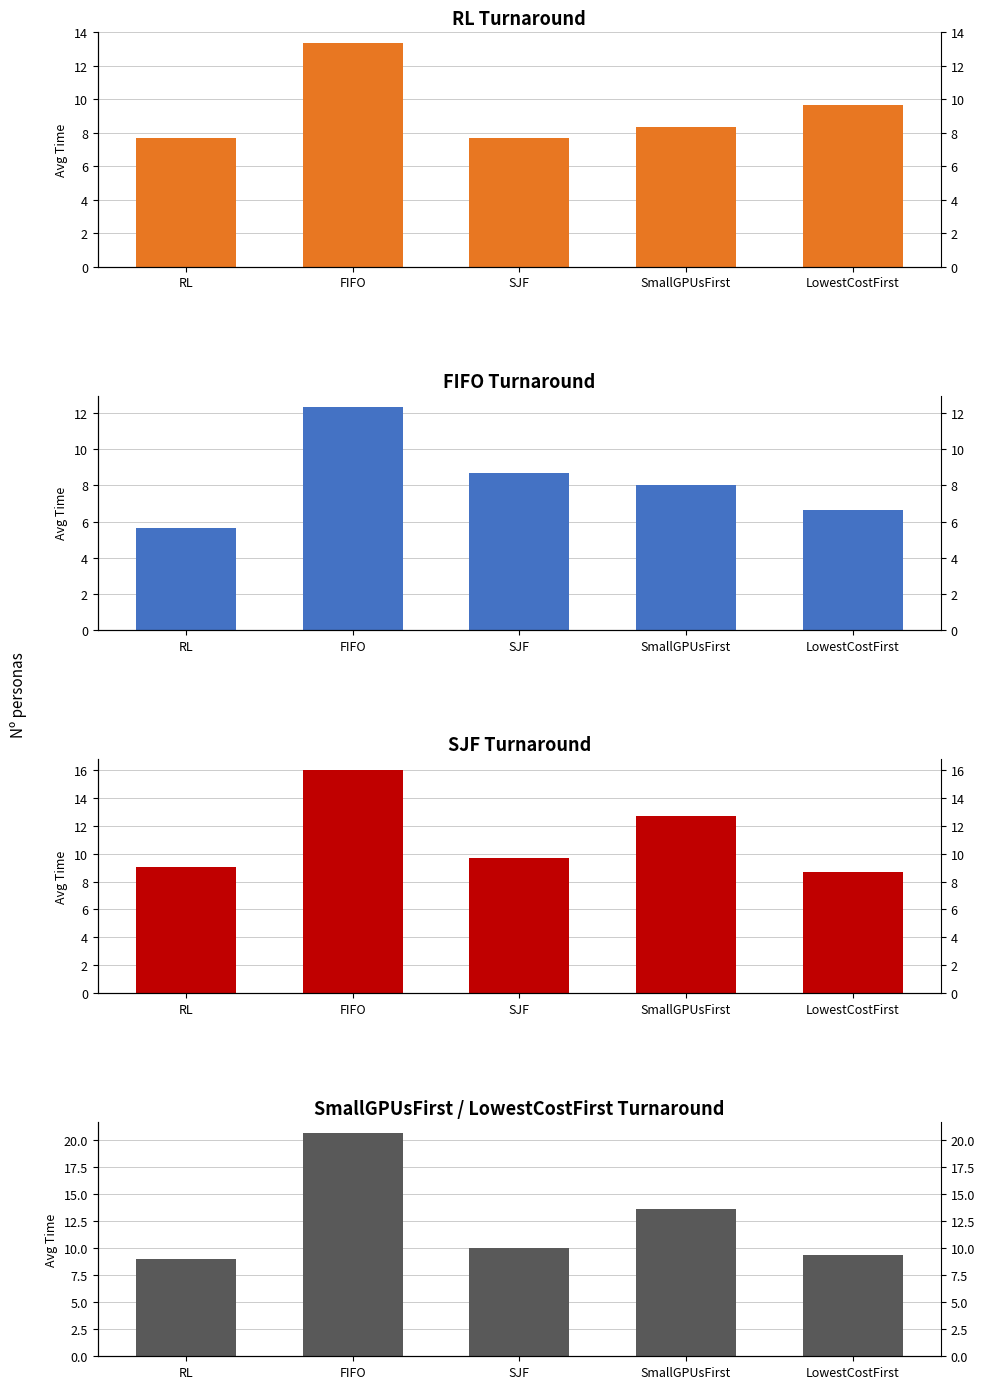

Which series has the largest total across all categories?

col_4